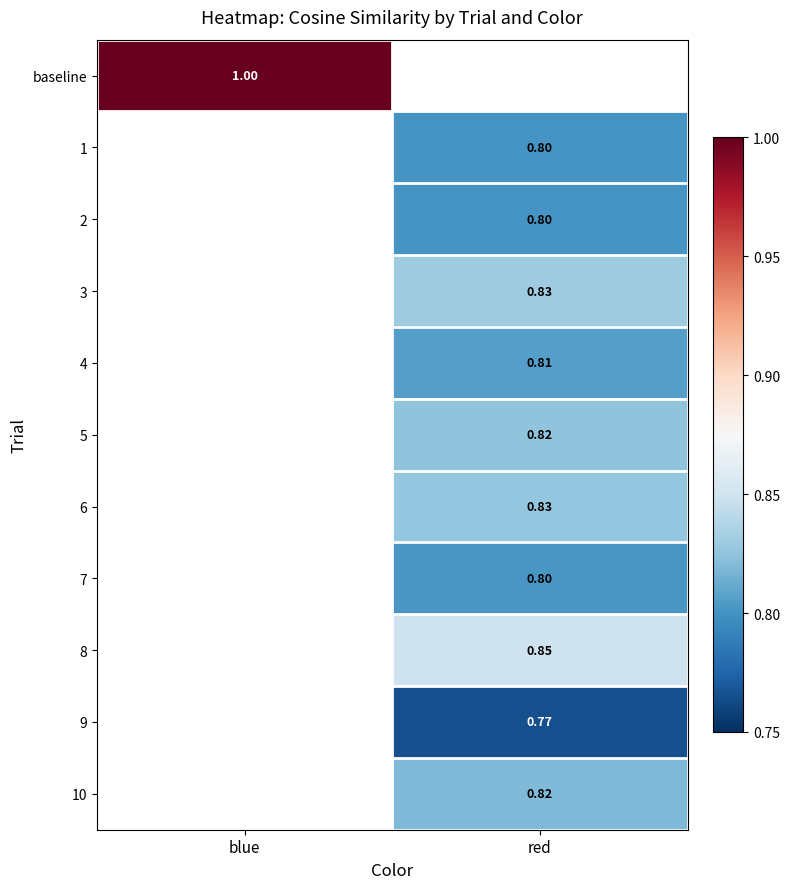

At how many categories does at least one series exceed 0?

2